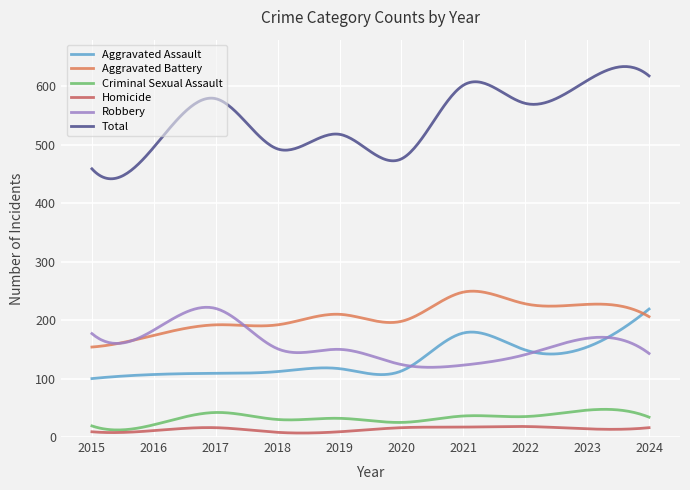

Which series has the widest spread of values?

Total